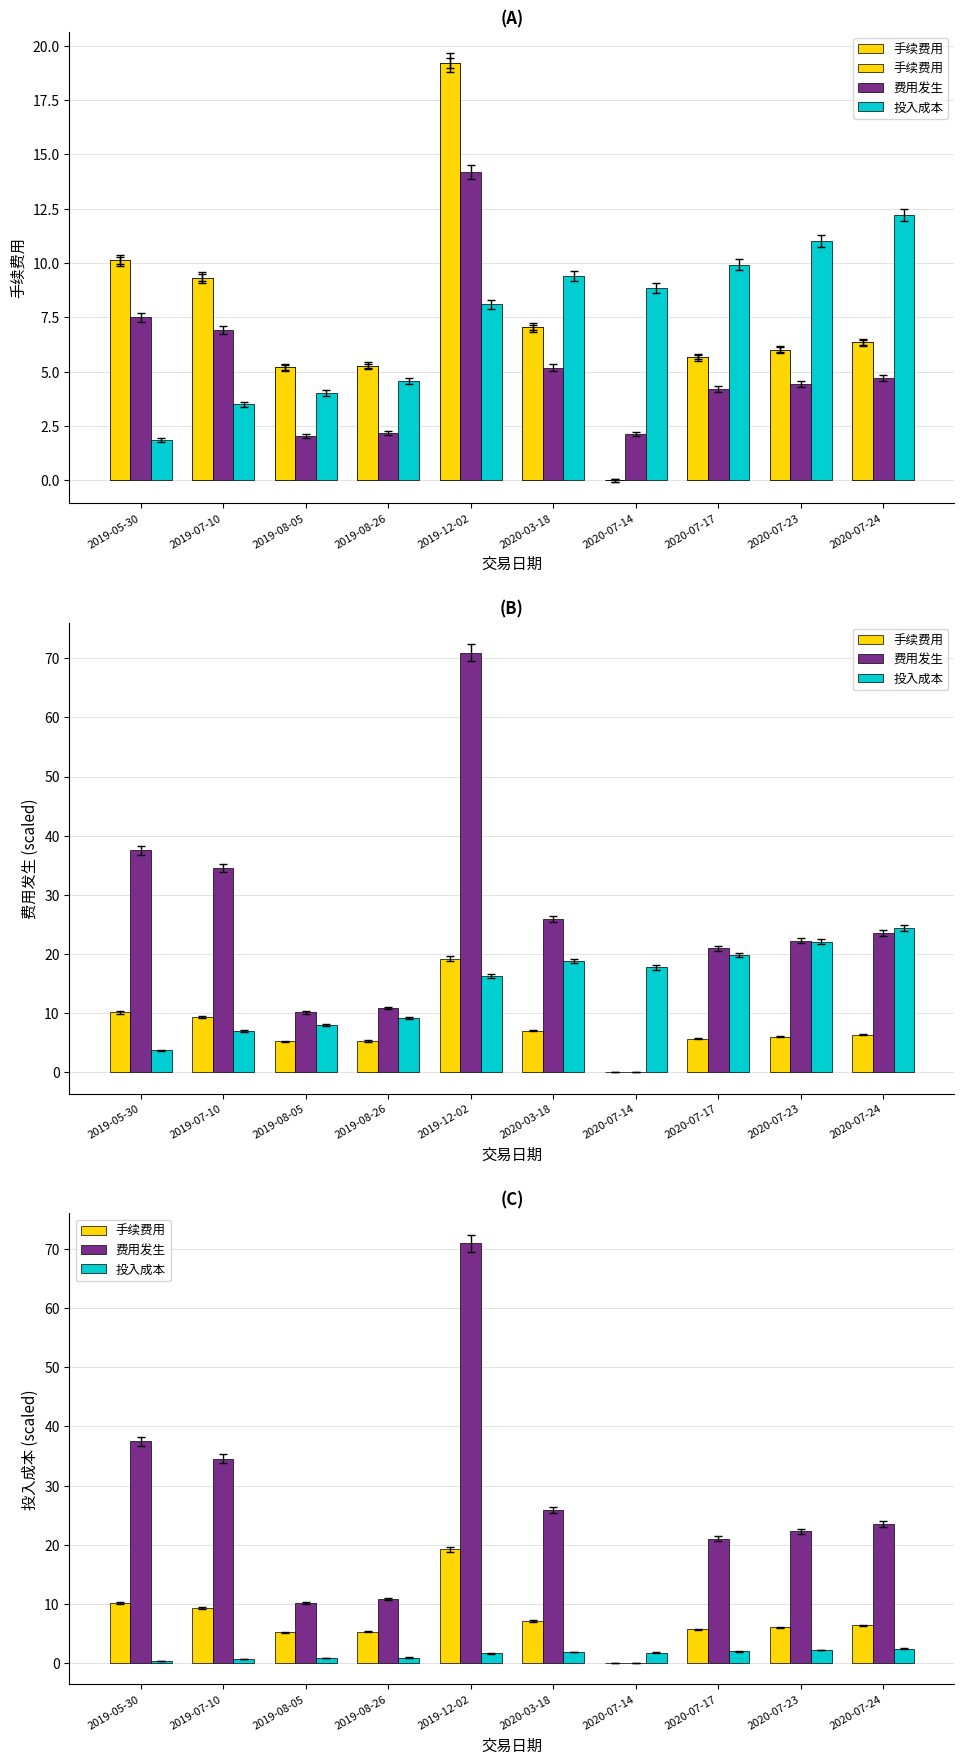

Where is 手续费用 nearest to the value 9?

2019-07-10